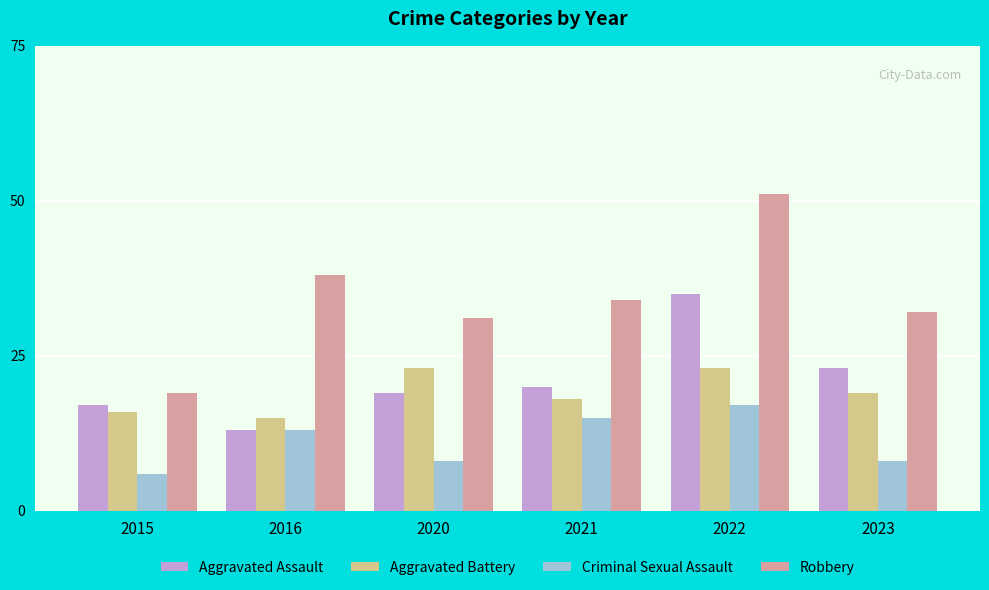

Which category has the lowest value across all series?

2015